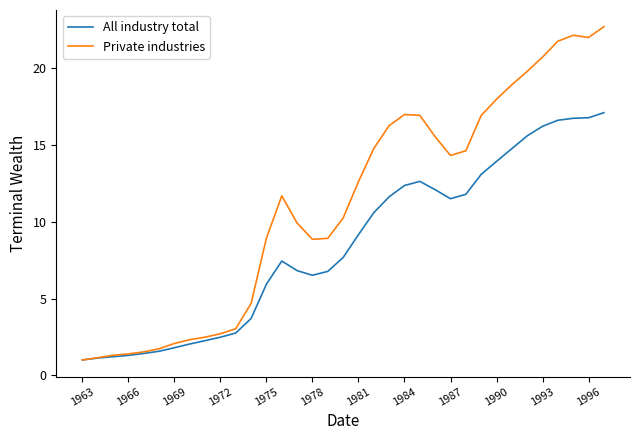

Which series has the largest total across all categories?

Private industries